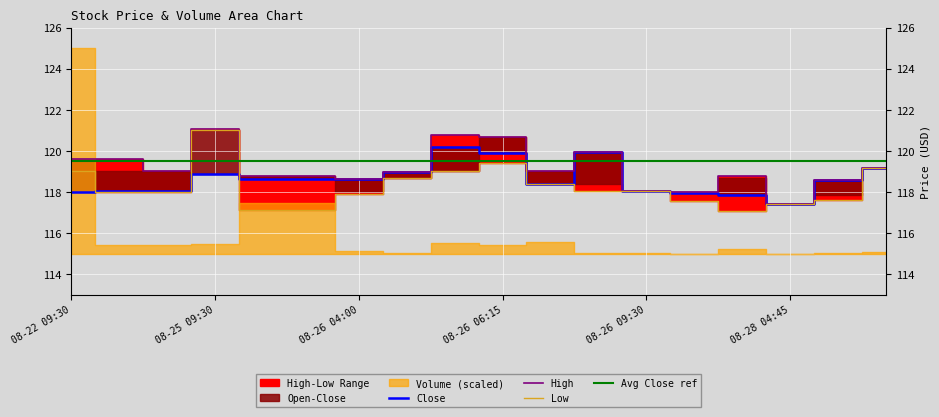

The High series shows 117.4 at 08-28 04:45. True or false?

True